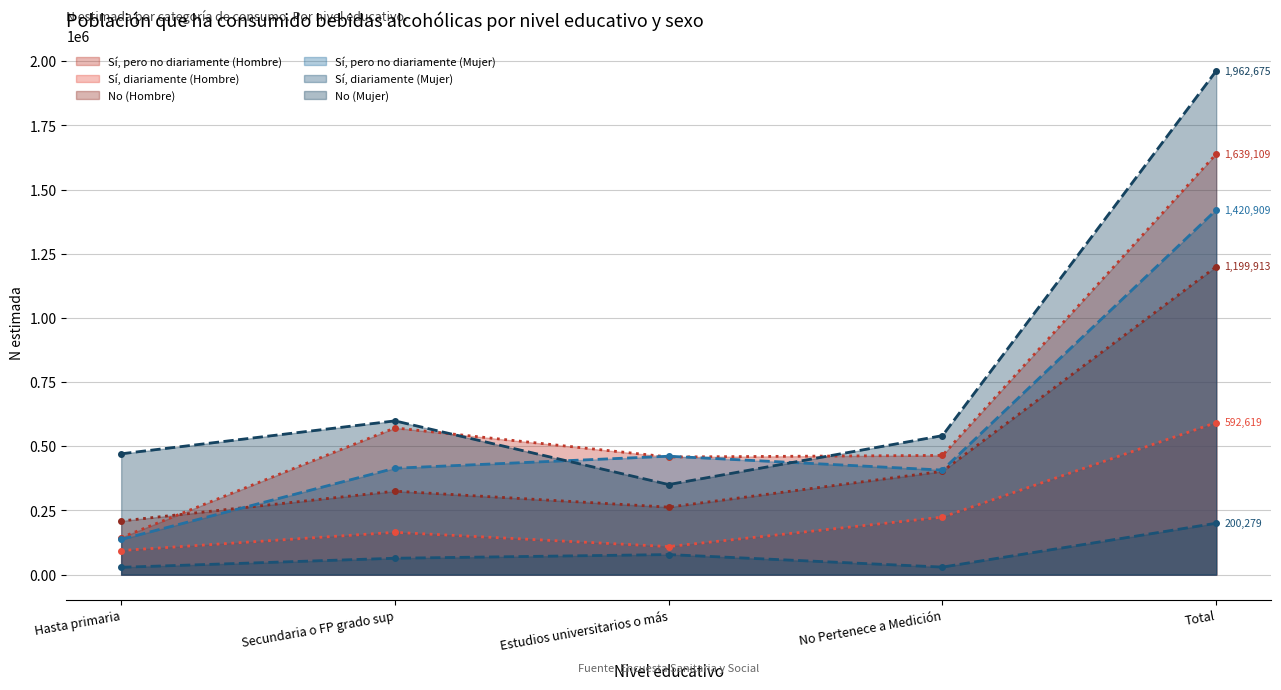

How many data points in No (Hombre) are less than 325283?

2